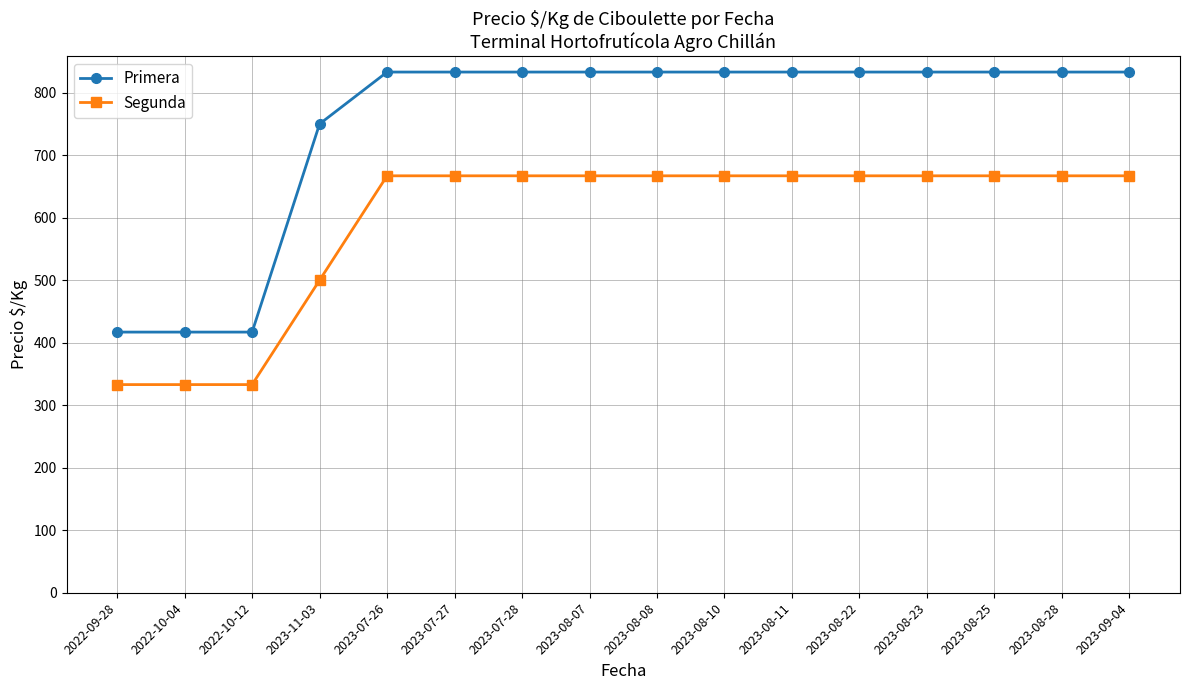

Reading right to left, transcribe all the data shown in this chart.

Primera: 2023-09-04=833	2023-08-28=833	2023-08-25=833	2023-08-23=833	2023-08-22=833	2023-08-11=833	2023-08-10=833	2023-08-08=833	2023-08-07=833	2023-07-28=833	2023-07-27=833	2023-07-26=833	2023-11-03=750	2022-10-12=417	2022-10-04=417	2022-09-28=417
Segunda: 2023-09-04=667	2023-08-28=667	2023-08-25=667	2023-08-23=667	2023-08-22=667	2023-08-11=667	2023-08-10=667	2023-08-08=667	2023-08-07=667	2023-07-28=667	2023-07-27=667	2023-07-26=667	2023-11-03=500	2022-10-12=333	2022-10-04=333	2022-09-28=333